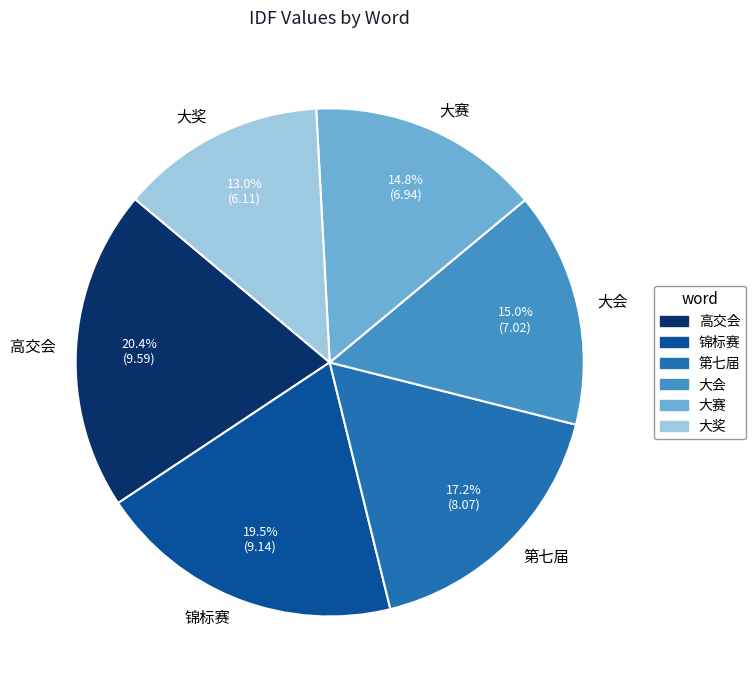

Does any single category account for the majority?

No